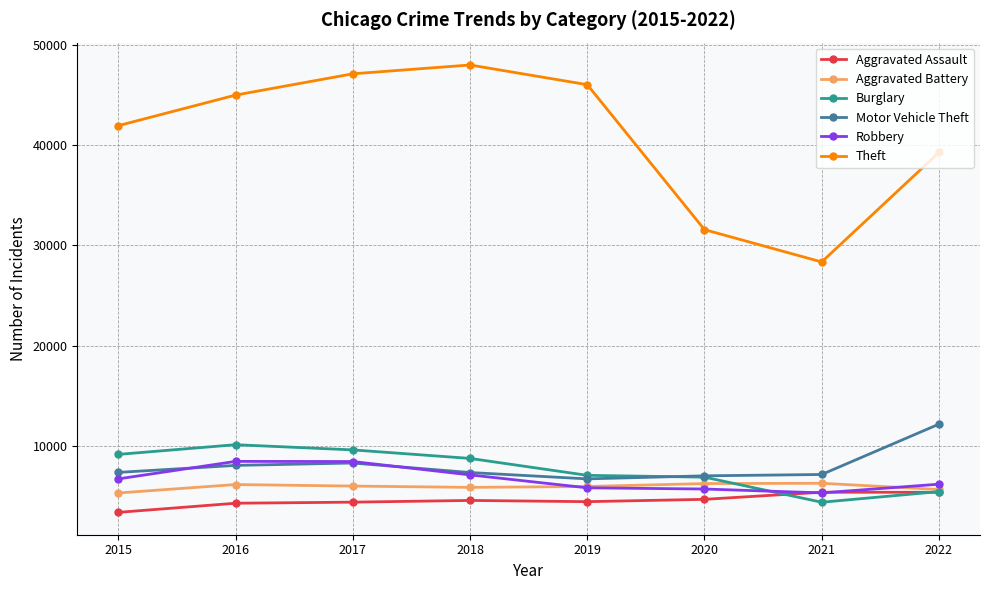

What is the total value across all series at 2019?

75926